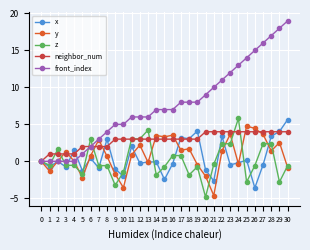

True or false: front_index has a value of 5.0 at 10.

True